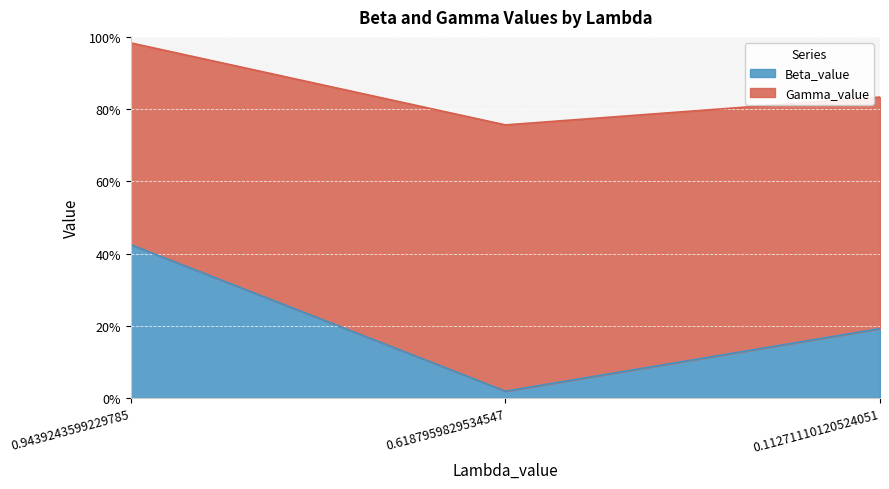

Does the chart display data point markers on the line(s)?

No